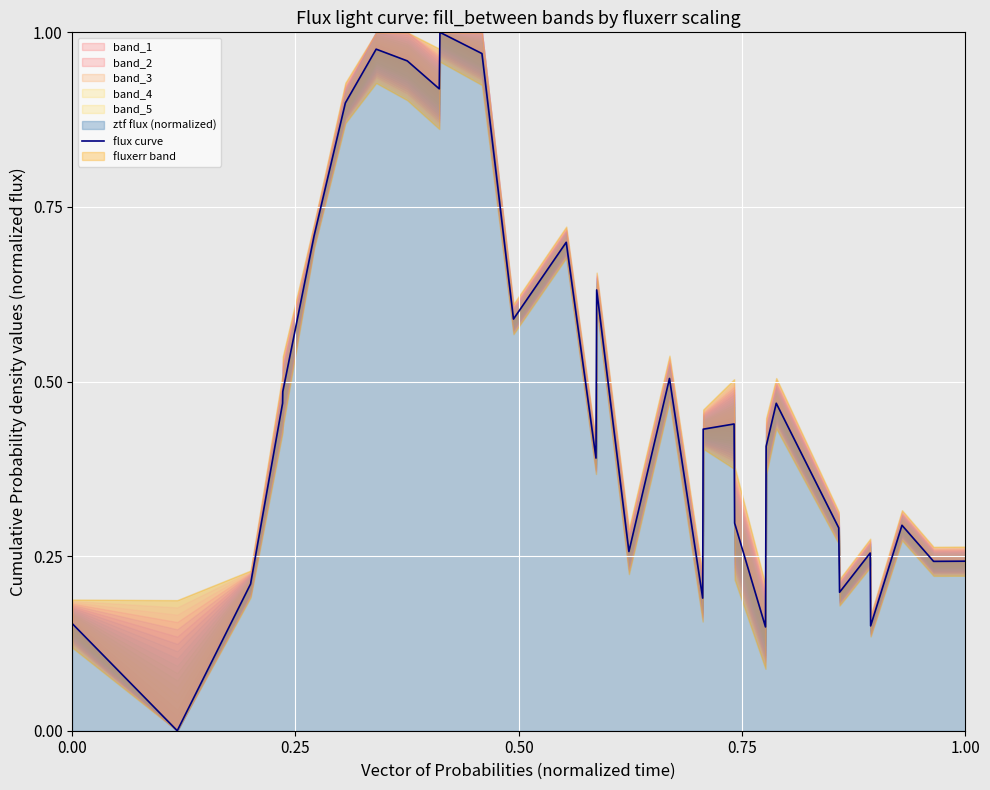

Is it true that flux curve equals 0.1 at 0.00?

False